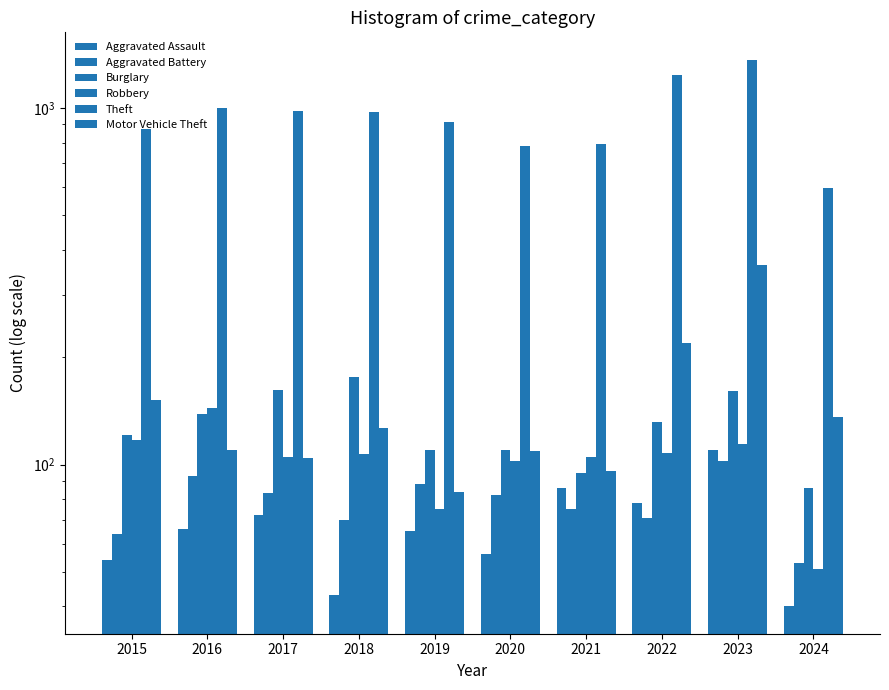

What is the value of the Aggravated Assault bar at the 3rd from the left?

72